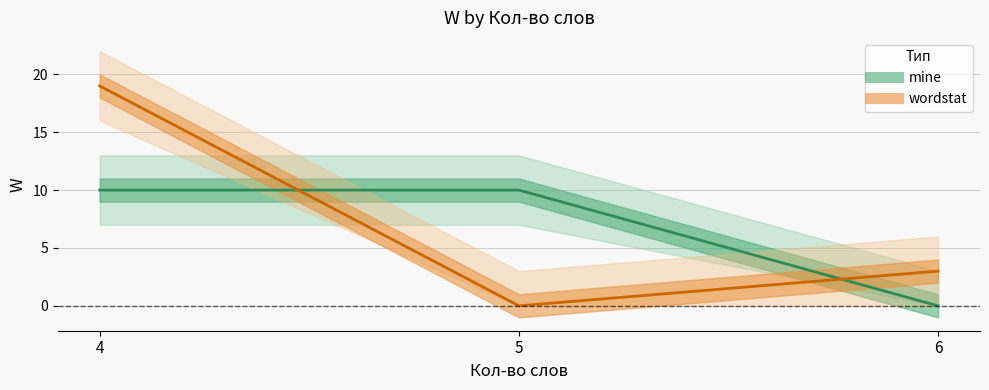

Where is mine nearest to the value 5?

4